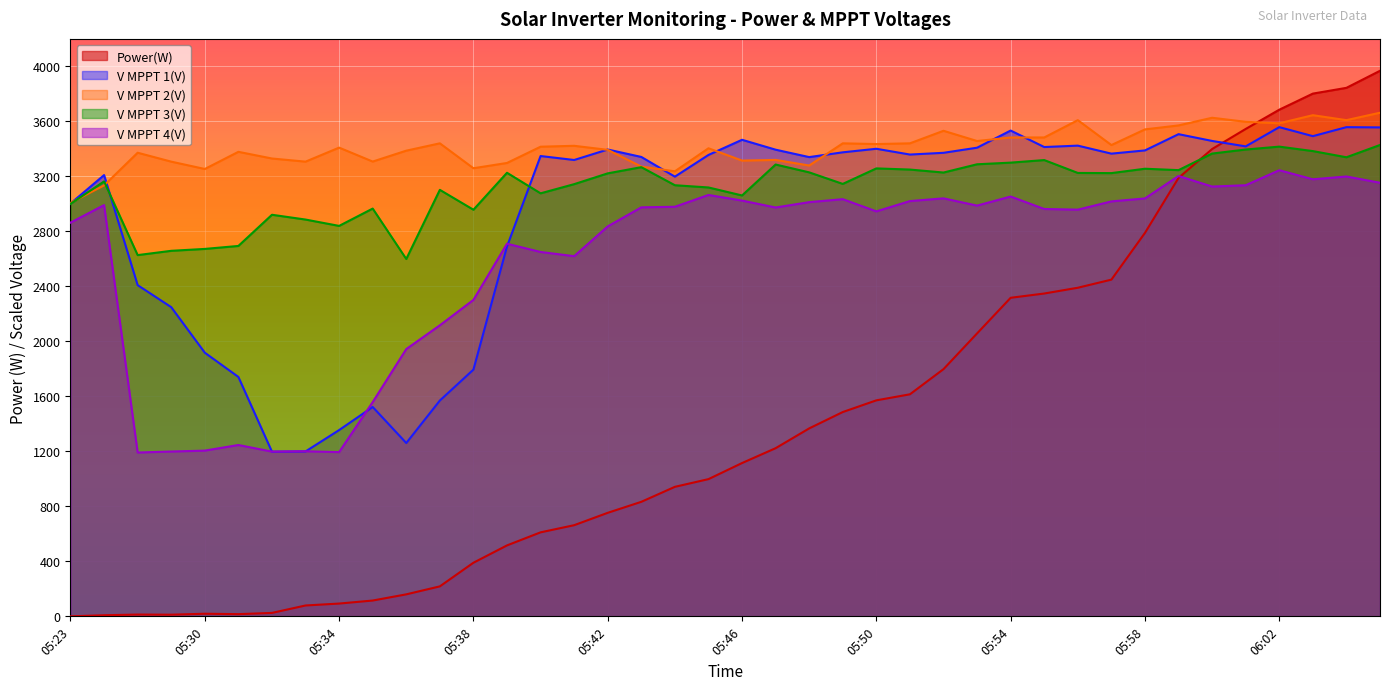

Between 05:28 and 05:40, which series saw the biggest shift?

V MPPT 4(V)